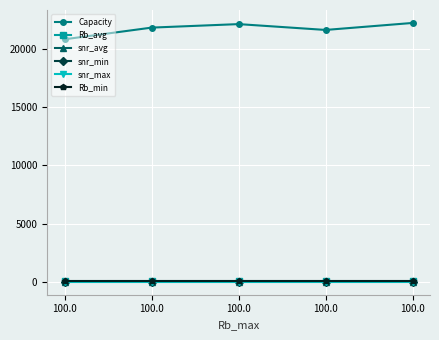

What are all the series names shown in the legend?

Capacity, Rb_avg, snr_avg, snr_min, snr_max, Rb_min